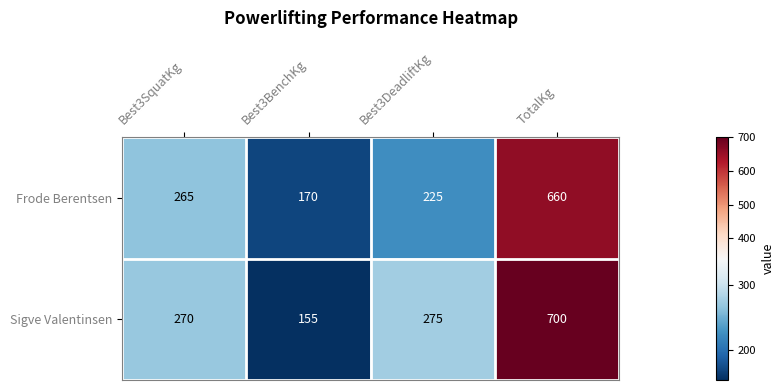

Reading left to right, what are all the values shown in this chart?

Frode Berentsen: Best3SquatKg=265	Best3BenchKg=170	Best3DeadliftKg=225	TotalKg=660
Sigve Valentinsen: Best3SquatKg=270	Best3BenchKg=155	Best3DeadliftKg=275	TotalKg=700